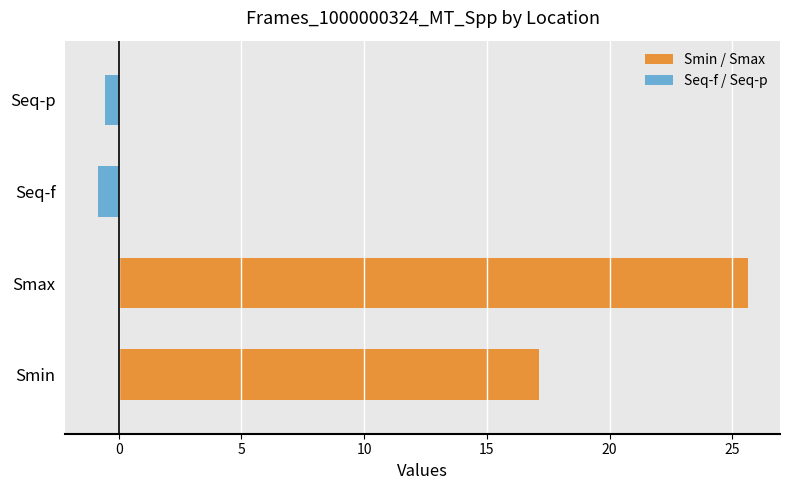

How many negative values are there?

2